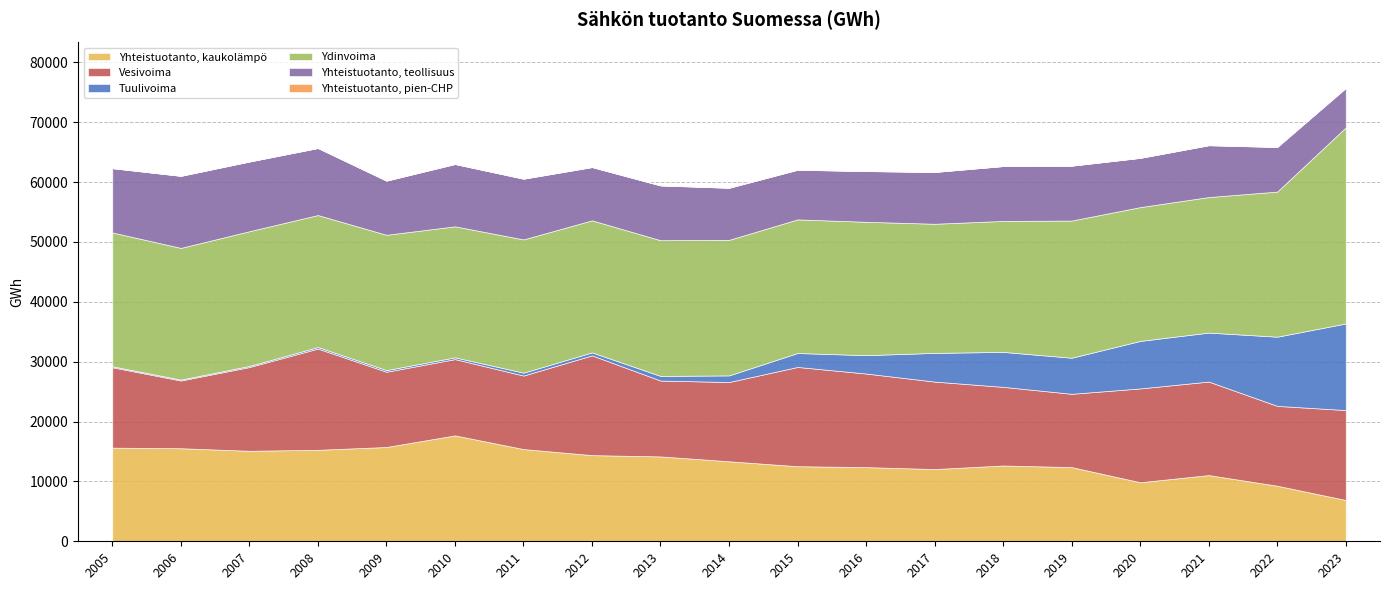

Reading left to right, list all the values displayed in this chart.

Yhteistuotanto, kaukolämpö: 15644	15547	15120	15282	15752	17693	15410	14395	14179	13367	12542	12392	12069	12663	12394	9867	11060	9282	6897
Vesivoima: 13428	11313	13991	16909	12573	12743	12278	16667	12672	13240	16584	15634	14610	13137	12246	15669	15624	13337	15026
Tuulivoima: 168	153	188	261	277	294	481	494	774	1107	2327	3068	4795	5839	6025	7938	8180	11560	14465
Ydinvoima: 22356	22004	22501	22050	22601	21889	22266	22063	22673	22646	22326	22280	21574	21881	22915	22354	22646	24242	32759
Yhteistuotanto, teollisuus: 10734	12030	11639	11194	9041	10405	10132	8891	9147	8694	8288	8474	8647	9158	9165	8221	8653	7450	6587
Yhteistuotanto, pien-CHP: 11	14	10	16	15	17	25	21	18	18	16	14	14	16	17	16	17	21	19